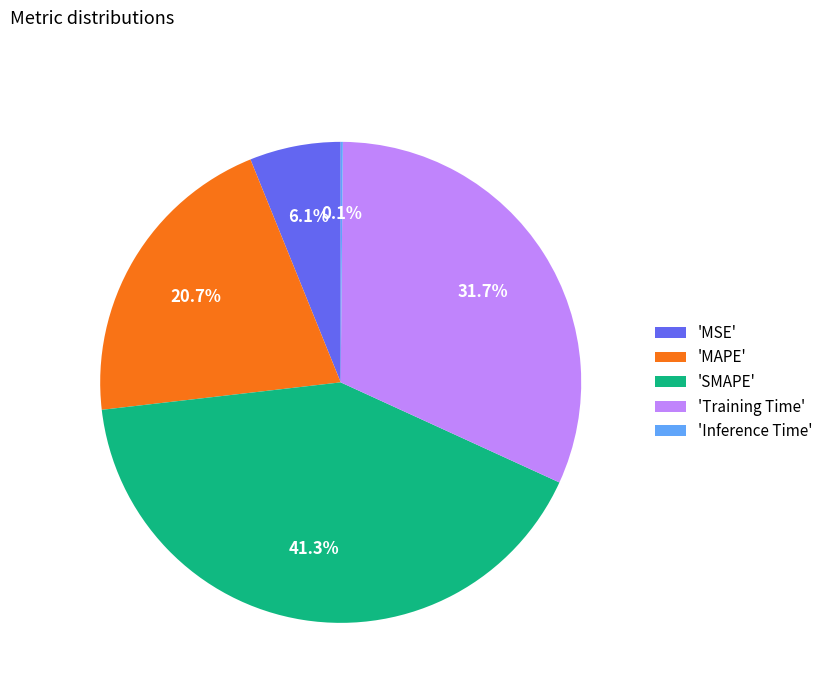

Approximately how many times larger is the value at 'MAPE' compared to 'SMAPE'?

0.5